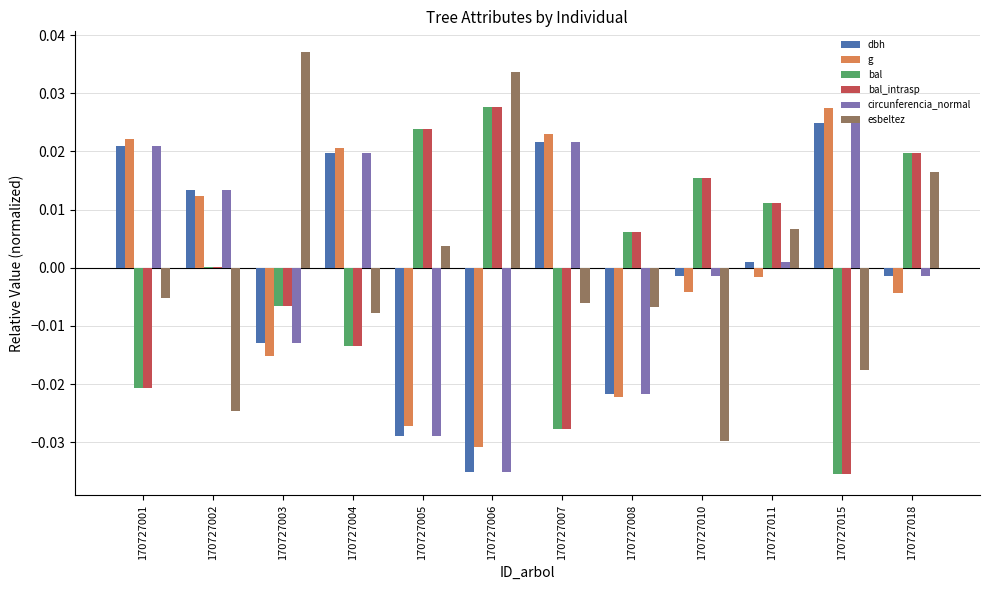

How many categories are shown in the chart?

12